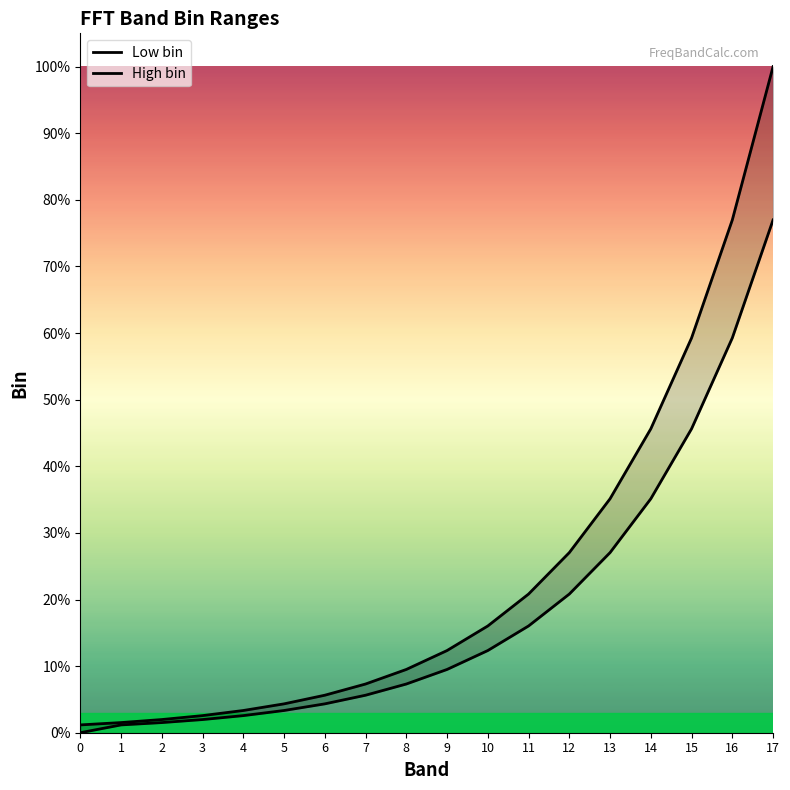

Between 2 and 15, which is larger?

15